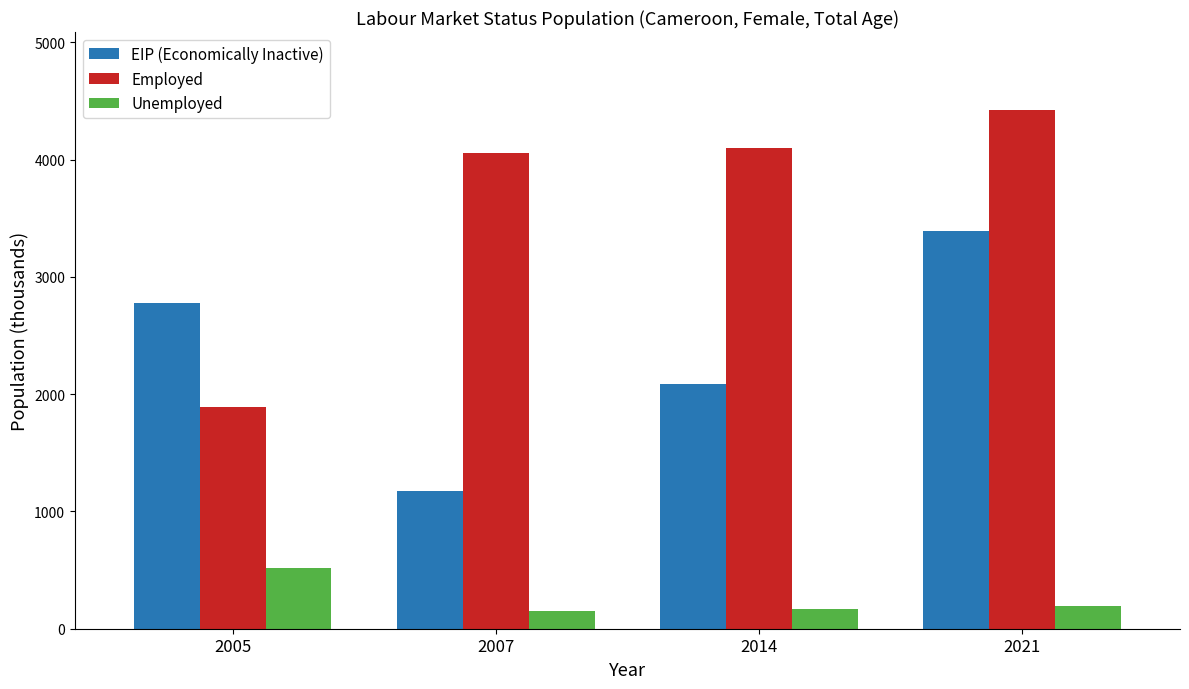

Is the value of Employed at 2014 greater than the value of Unemployed at 2007?

Yes